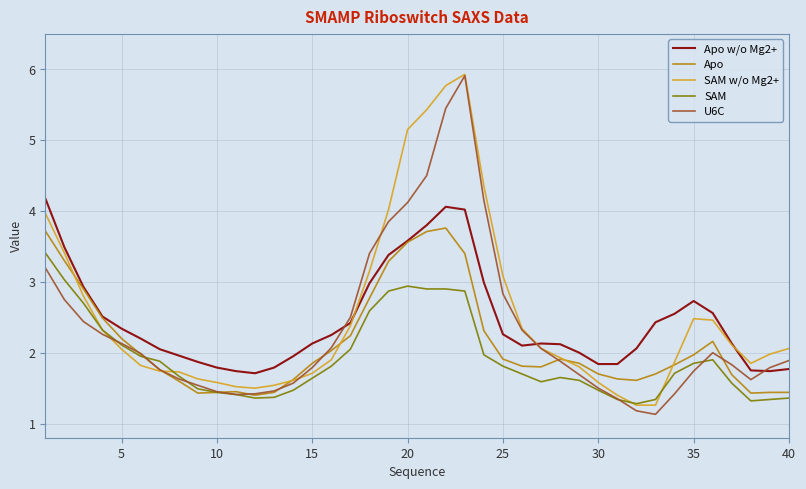

What is the smallest value displayed?

1.1